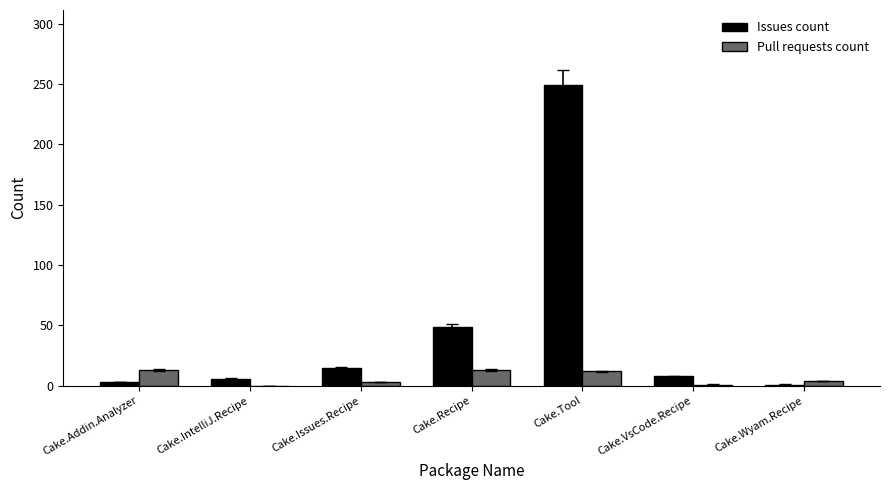

Which series changed the most between Cake.Issues.Recipe and Cake.Wyam.Recipe?

Issues count